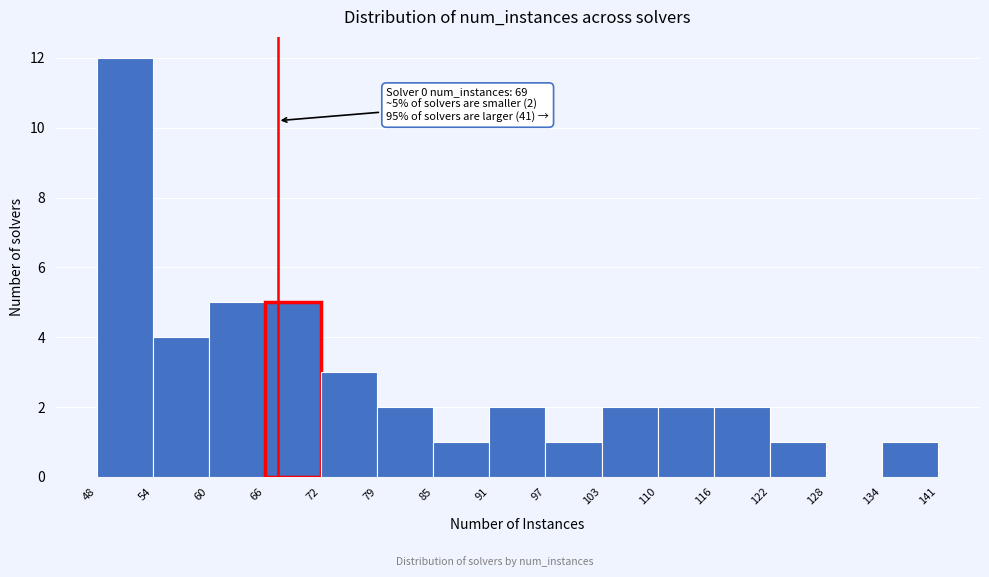

Over which range of the x-axis is the bar tallest?

48 to 54